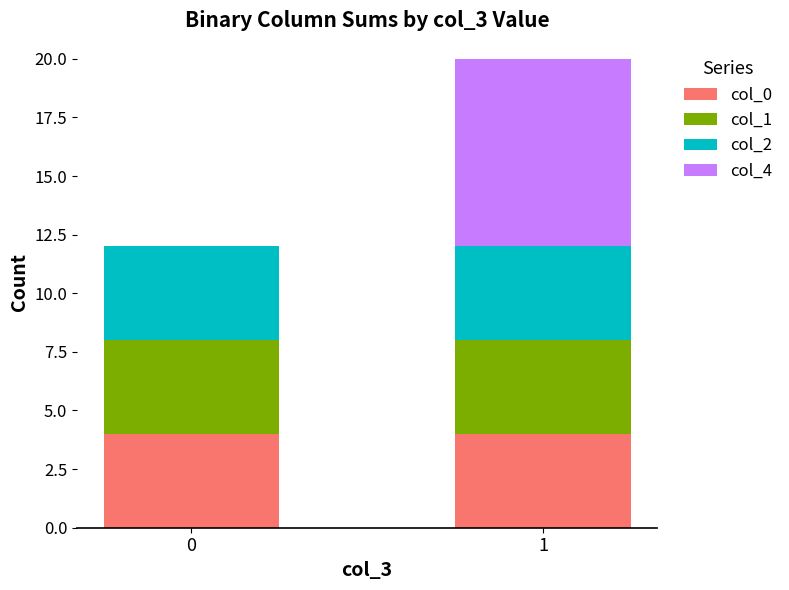

What is the total value across all series at 1?

20